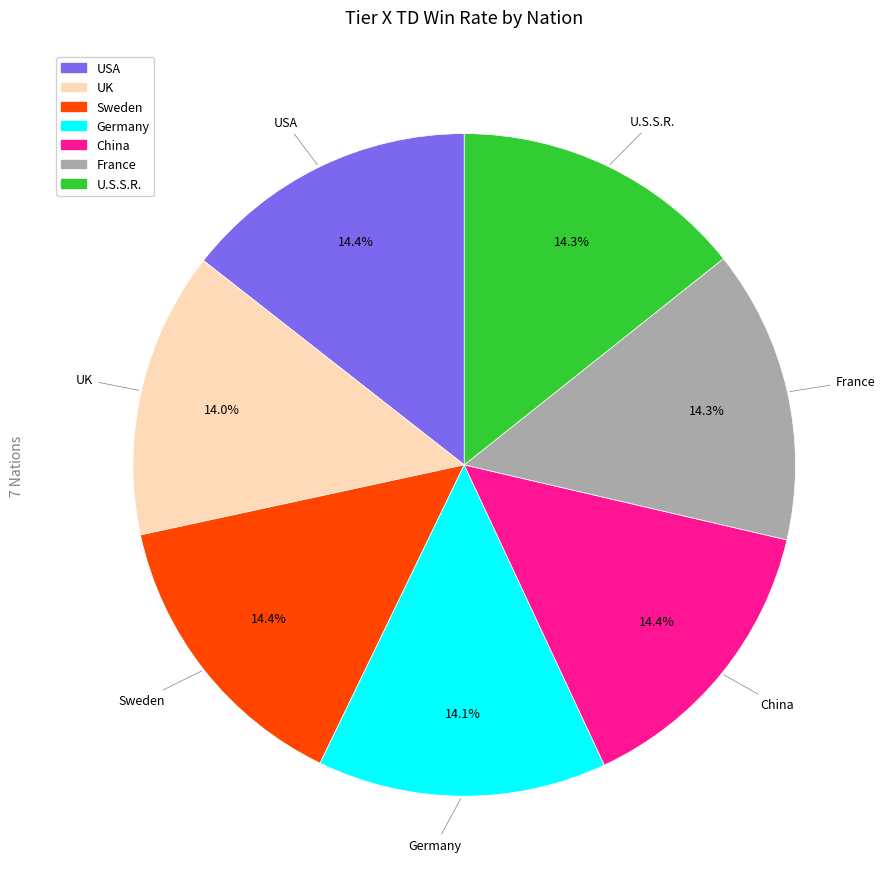

How much of the chart is everything except UK?

86.0%